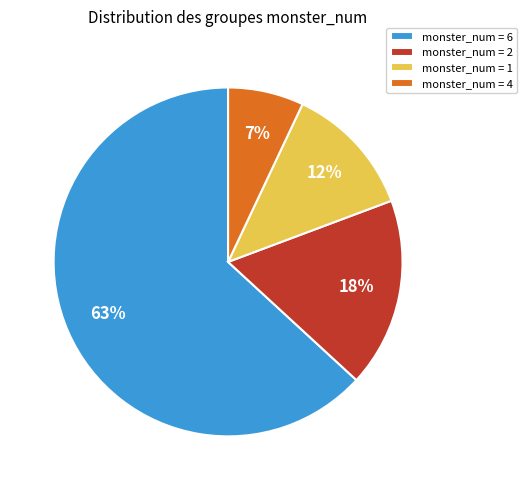

Does any single category account for the majority?

Yes